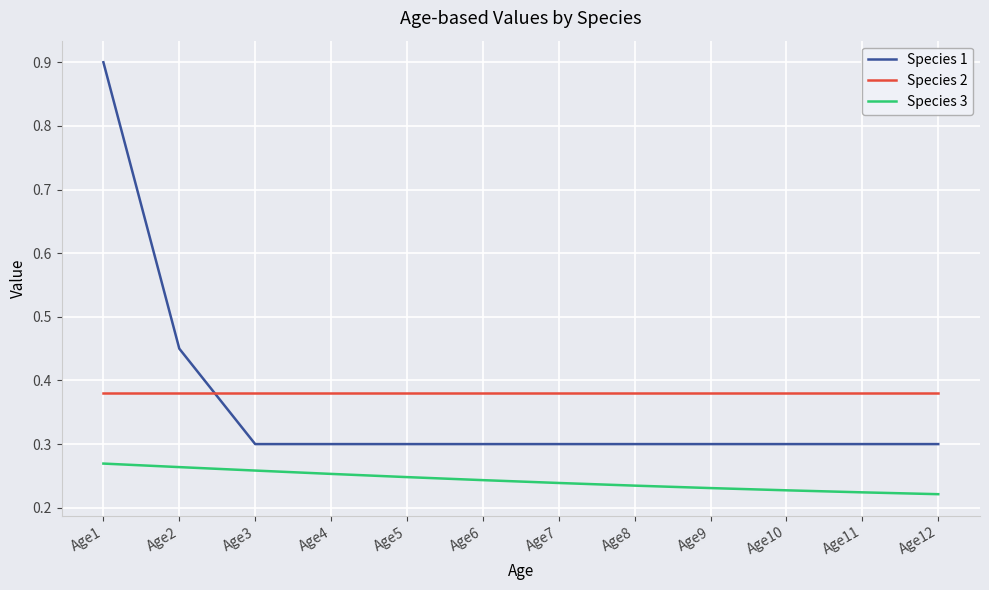

What is the difference between the maximum and minimum values in the Species 1 series?

0.6